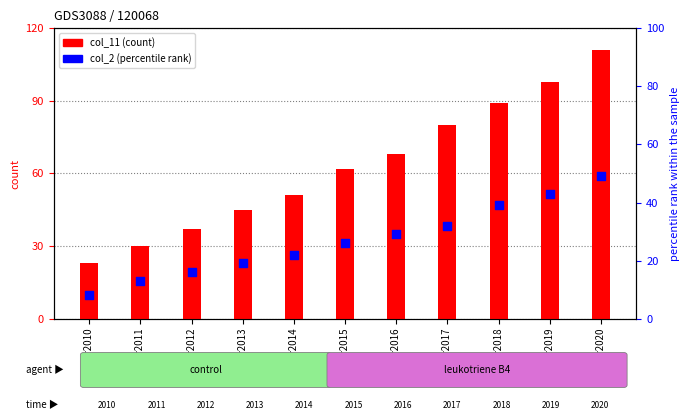

Which series contains the highest Y value?

col_11 (count)